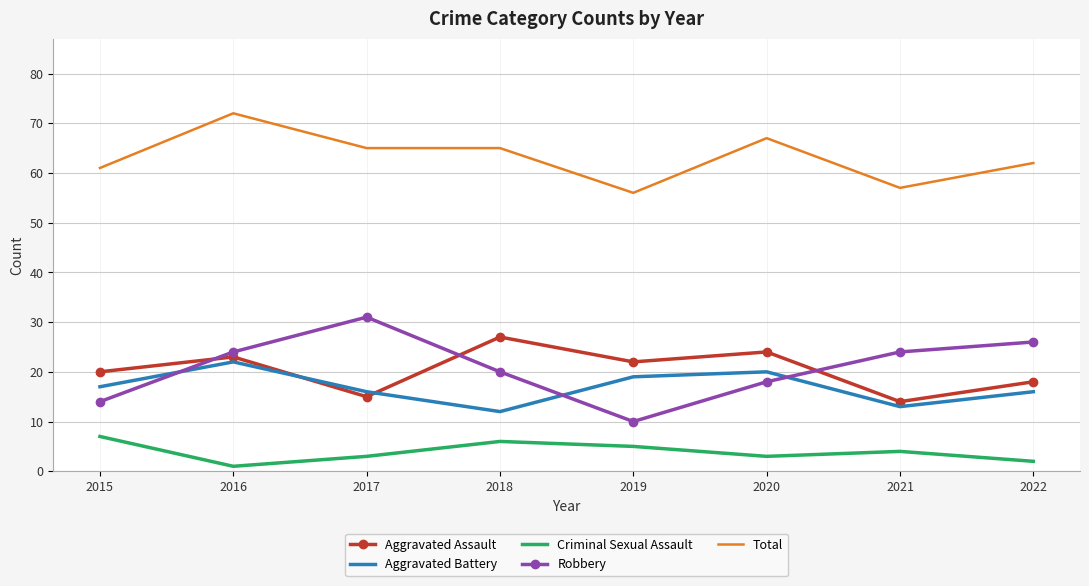

Between 2017 and 2021, which series saw the biggest shift?

Total